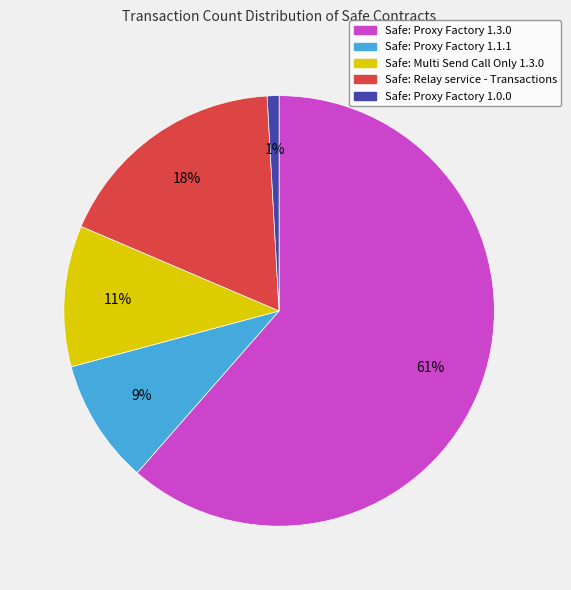

To the nearest percent, what is the combined percentage of Safe: Multi Send Call Only 1.3.0 and Safe: Proxy Factory 1.1.1?

20%